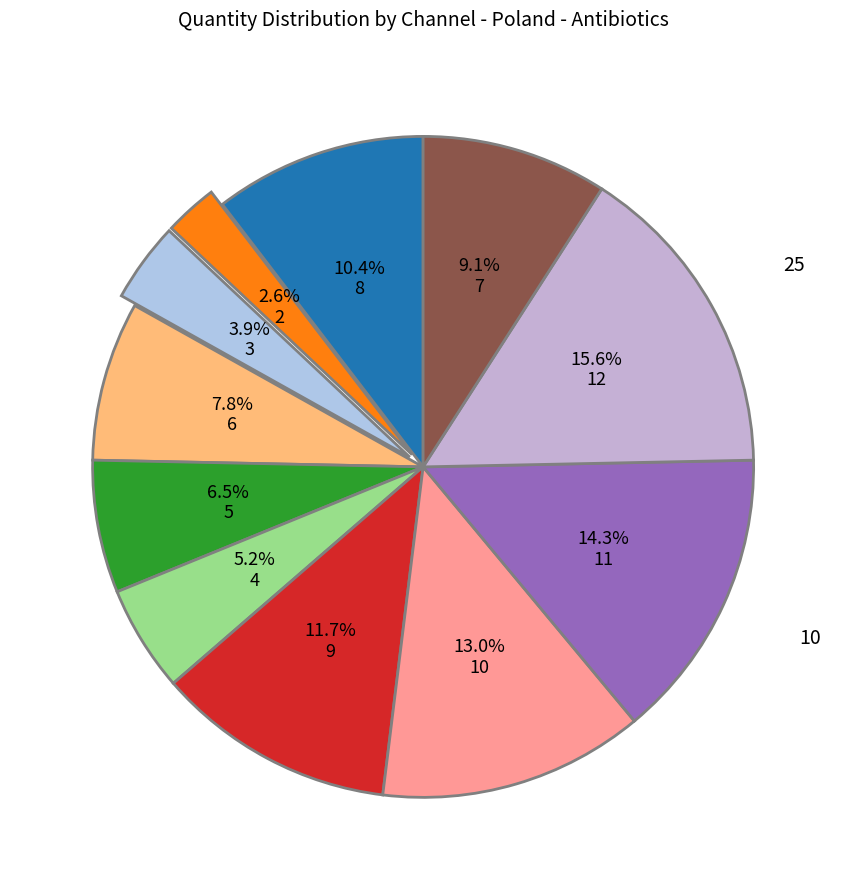

Which category has the smallest portion of the pie?

70